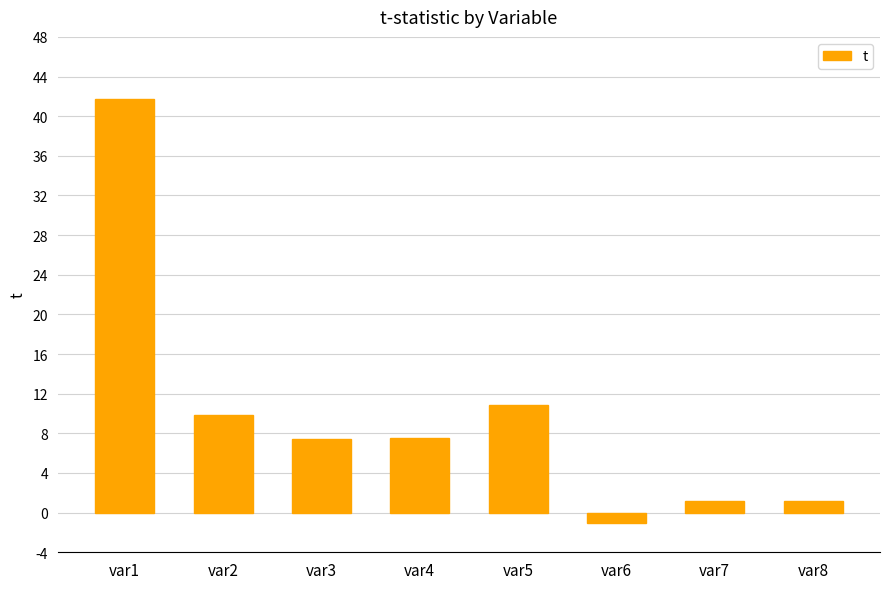

What value does the data have at var6?

-1.1